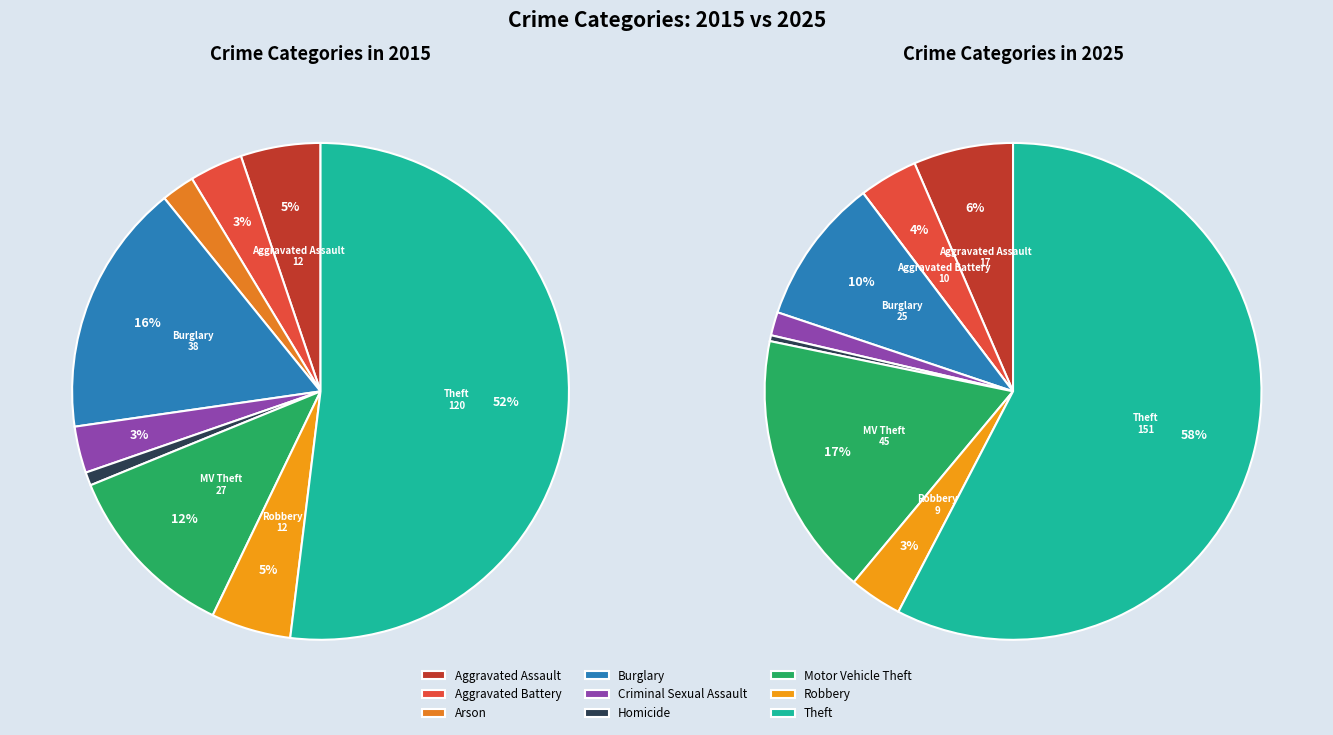

Combined, do Aggravated Assault and Burglary account for over 50%?

No